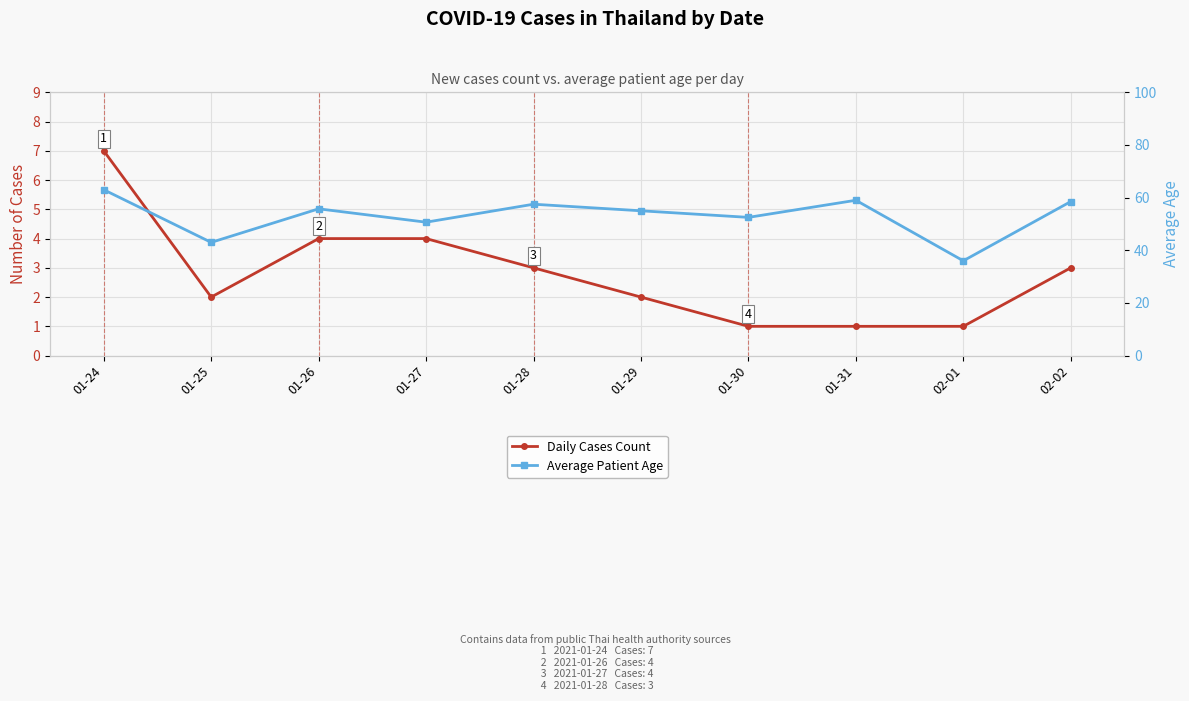

How many interior local valleys does the Daily Cases Count series have?

1